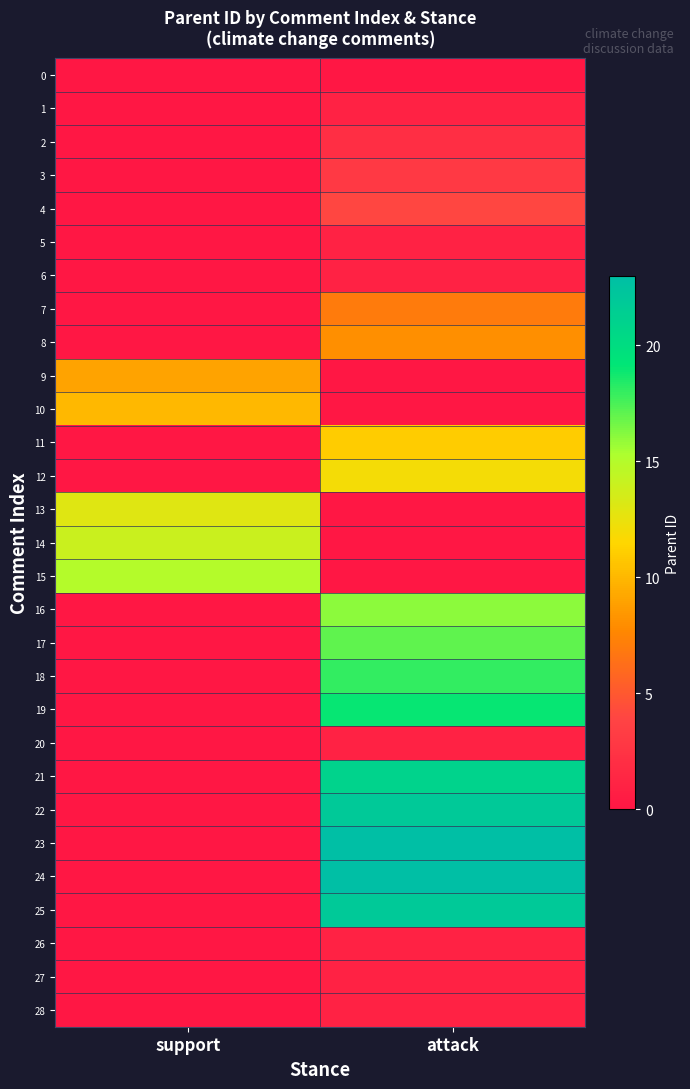

Reading left to right, transcribe all the data shown in this chart.

0: support=0	attack=0
1: support=0	attack=1
2: support=0	attack=2
3: support=0	attack=3
4: support=0	attack=4
5: support=0	attack=1
6: support=0	attack=1
7: support=0	attack=7
8: support=0	attack=8
9: support=9	attack=0
10: support=10	attack=0
11: support=0	attack=11
12: support=0	attack=12
13: support=13	attack=0
14: support=14	attack=0
15: support=15	attack=0
16: support=0	attack=16
17: support=0	attack=17
18: support=0	attack=18
19: support=0	attack=19
20: support=0	attack=1
21: support=0	attack=21
22: support=0	attack=22
23: support=0	attack=23
24: support=0	attack=23
25: support=0	attack=22
26: support=0	attack=1
27: support=0	attack=1
28: support=0	attack=1